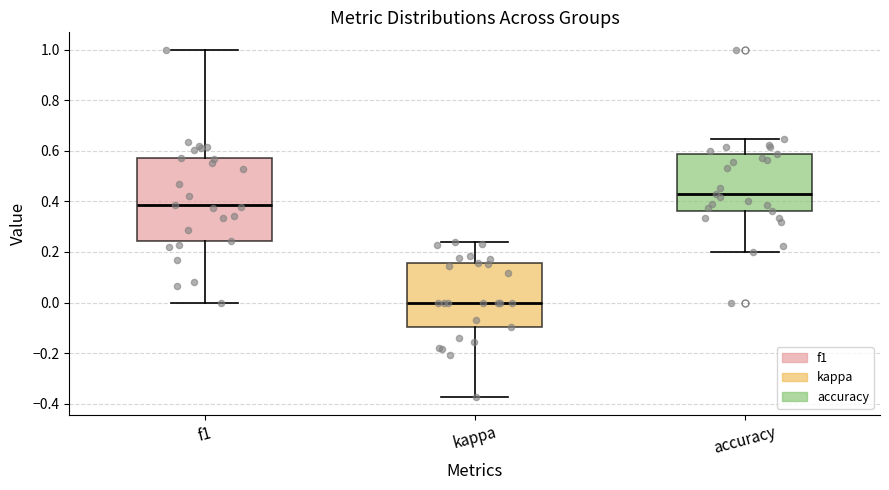

Which box's median line is the highest?

accuracy